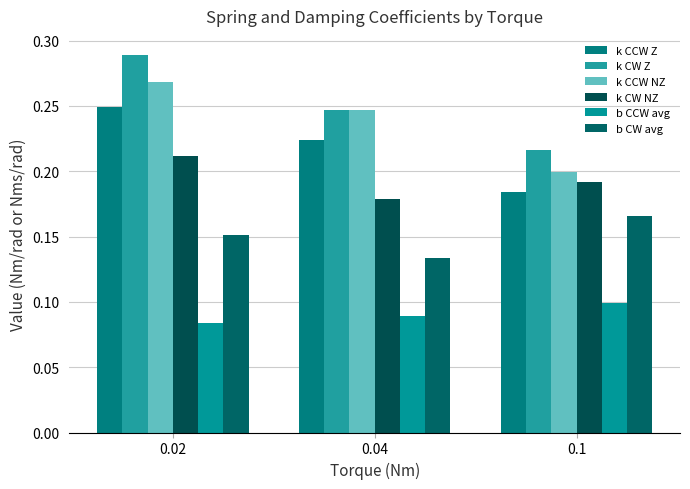

The k CCW NZ series shows 0.1 at 0.04. True or false?

False